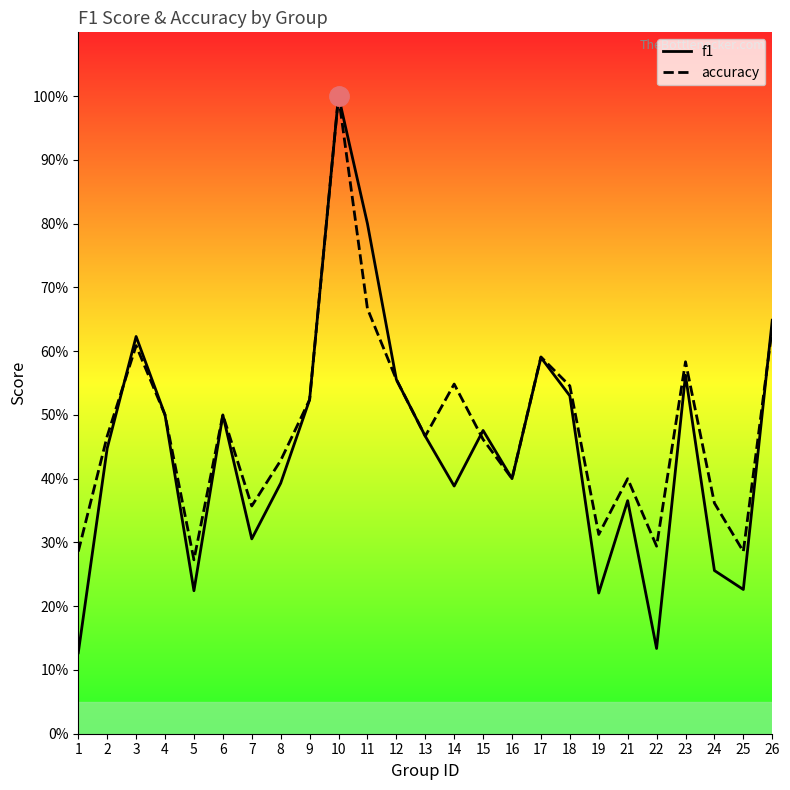

At which category does f1 reach its first local peak?

3